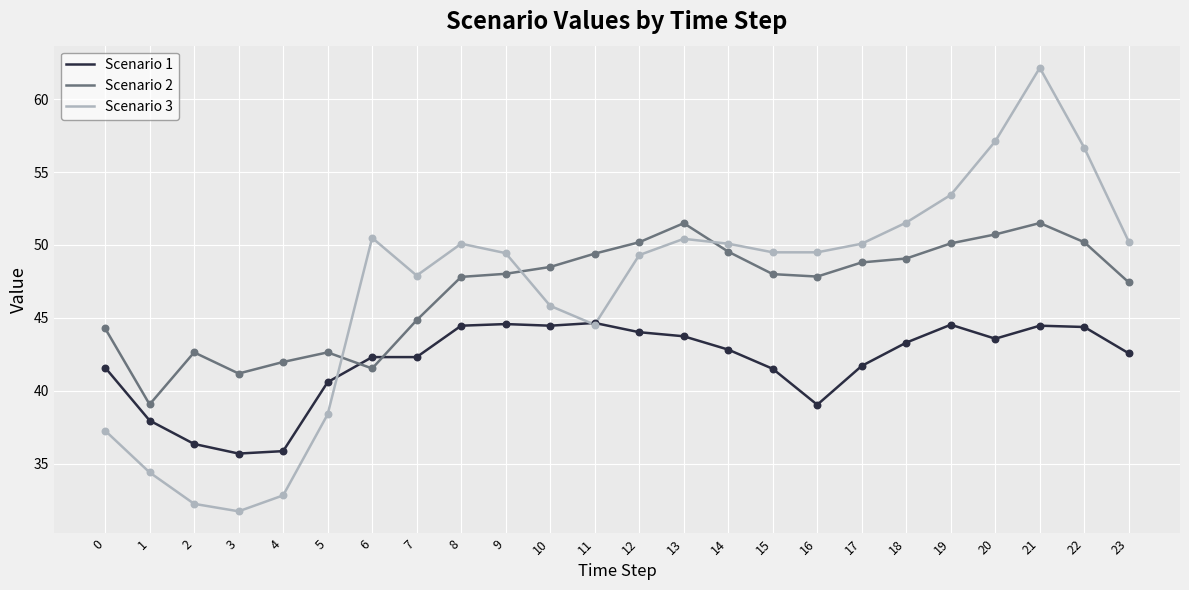

Is the value of Scenario 1 at 21 greater than the value of Scenario 3 at 23?

No